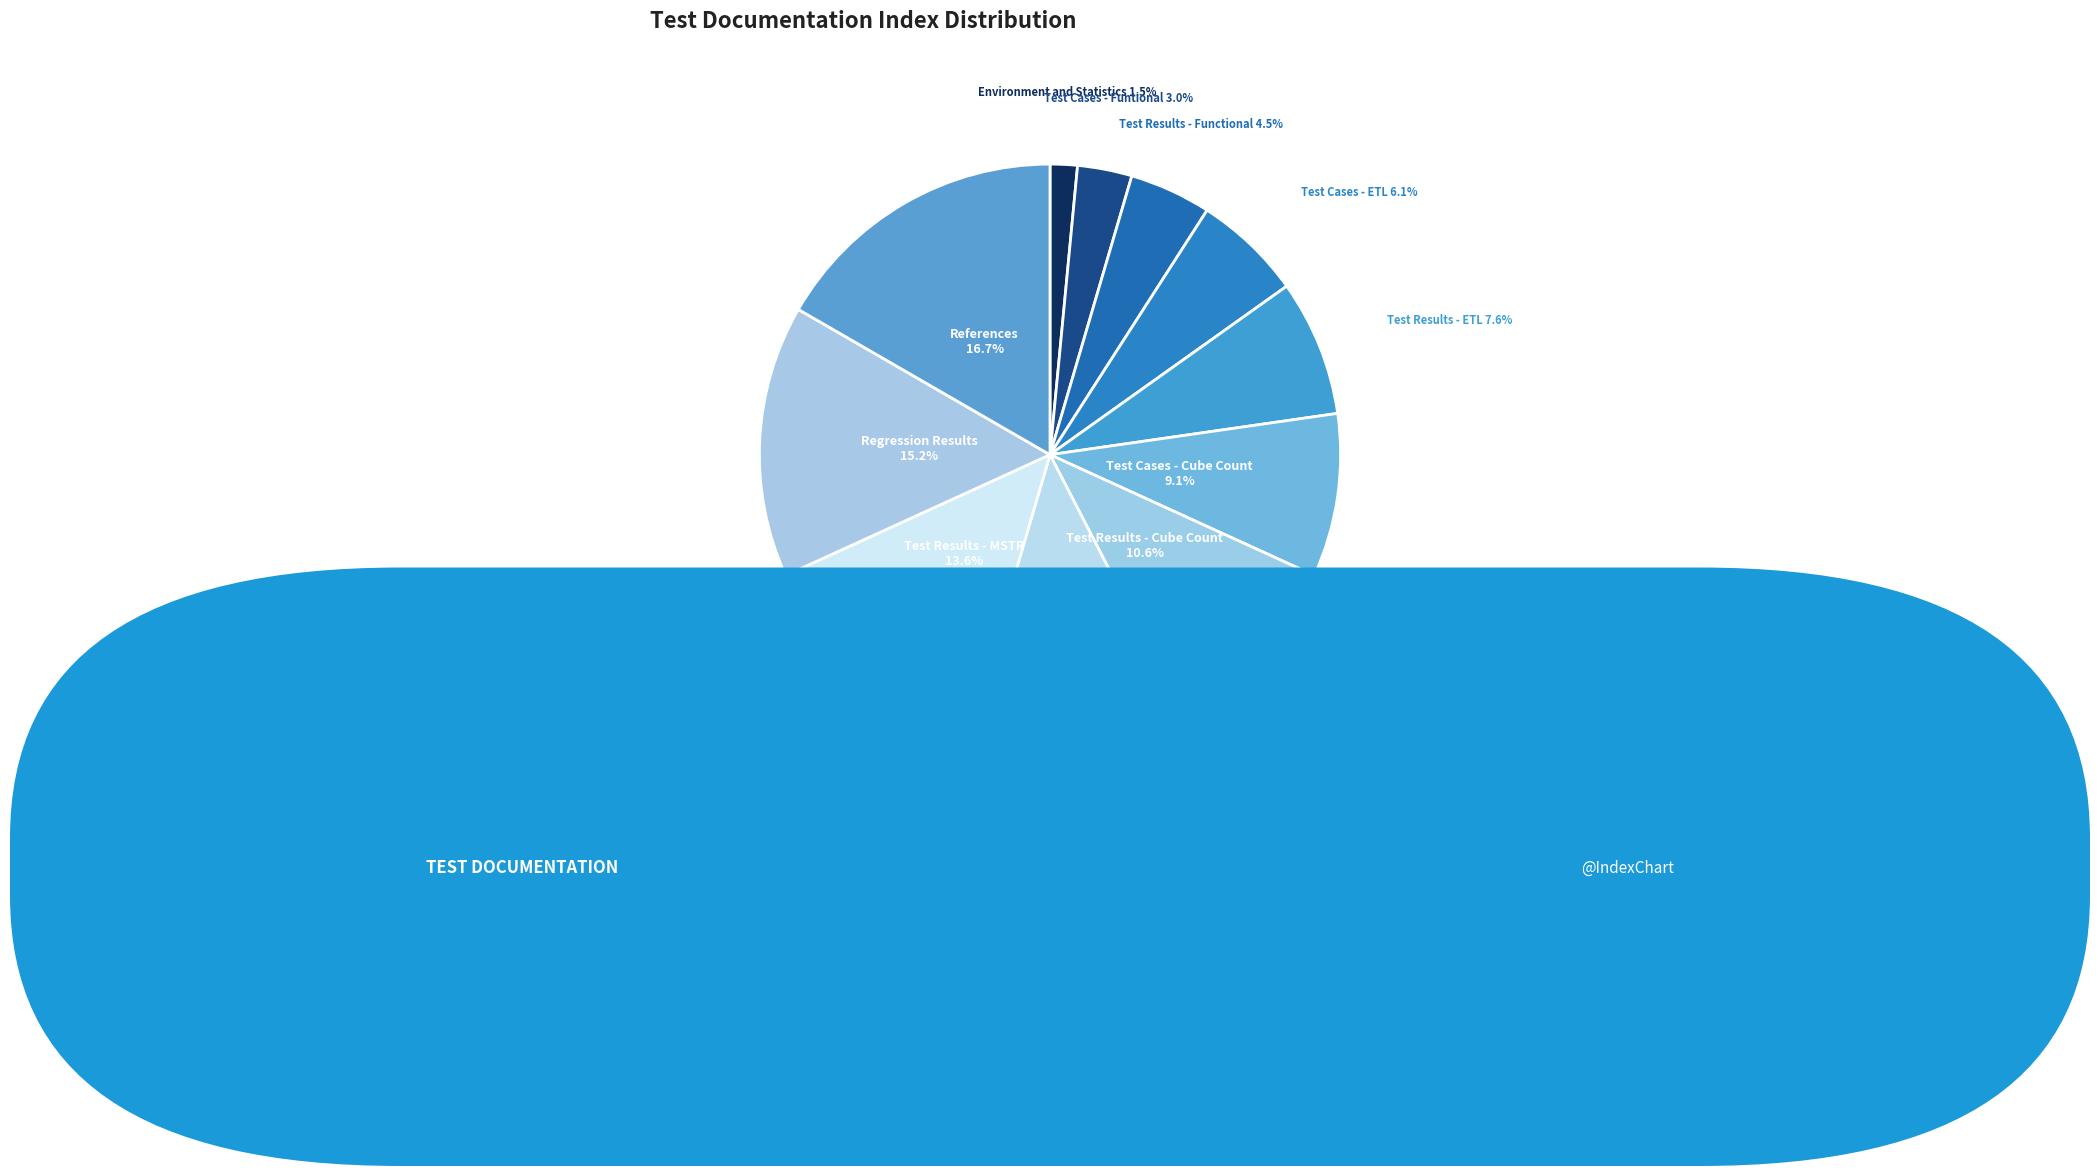

How many slices are in this pie chart?

11